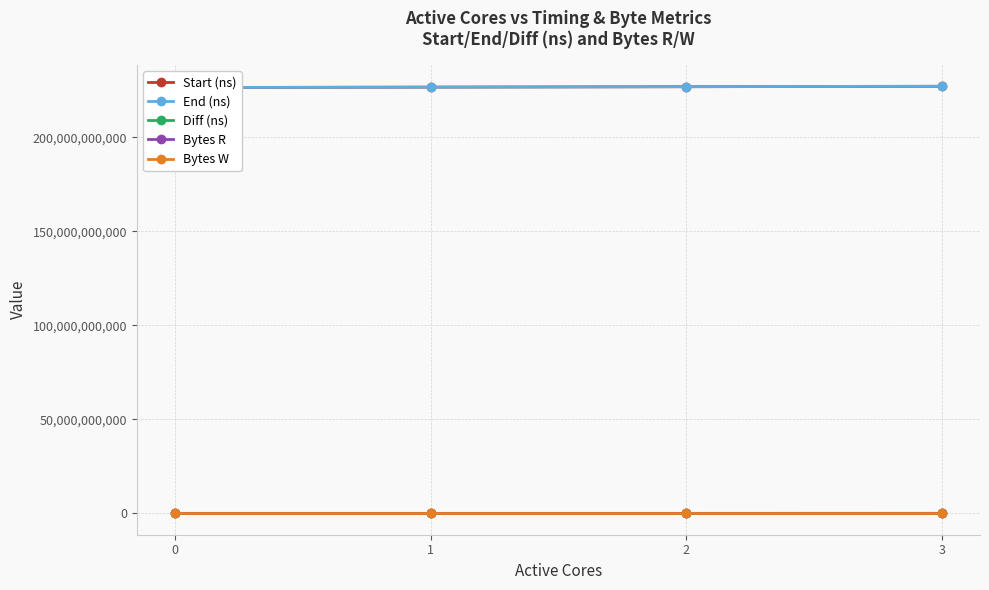

What is the value of the Bytes R point at the 1st from the left?

131072000